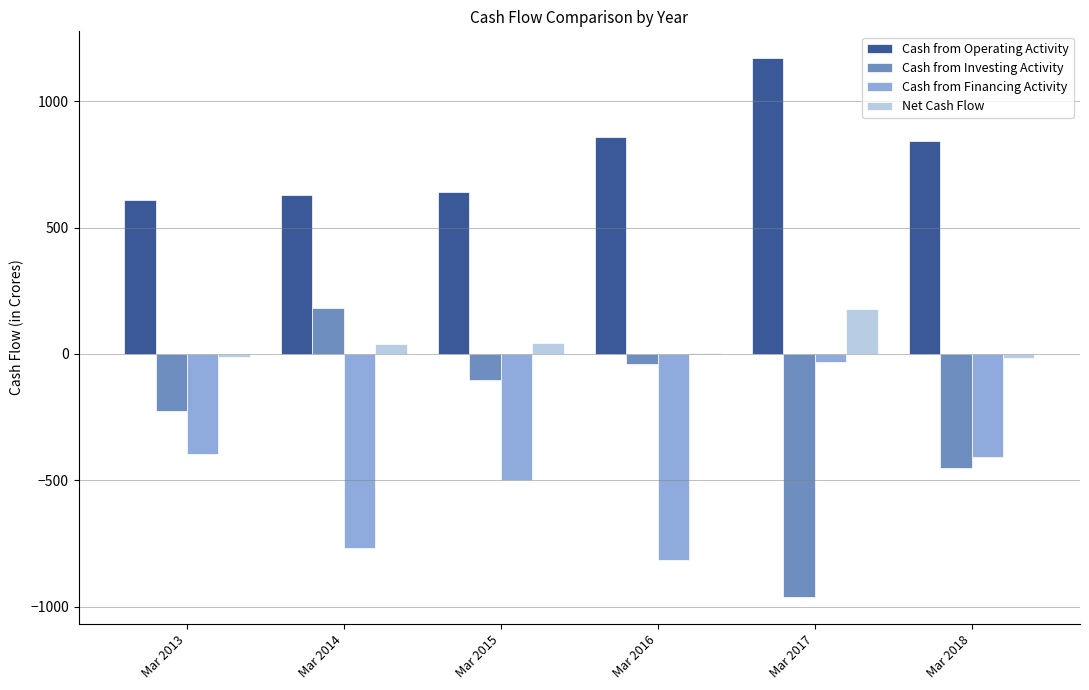

Between Mar 2014 and Mar 2017, which series saw the biggest shift?

Cash from Investing Activity